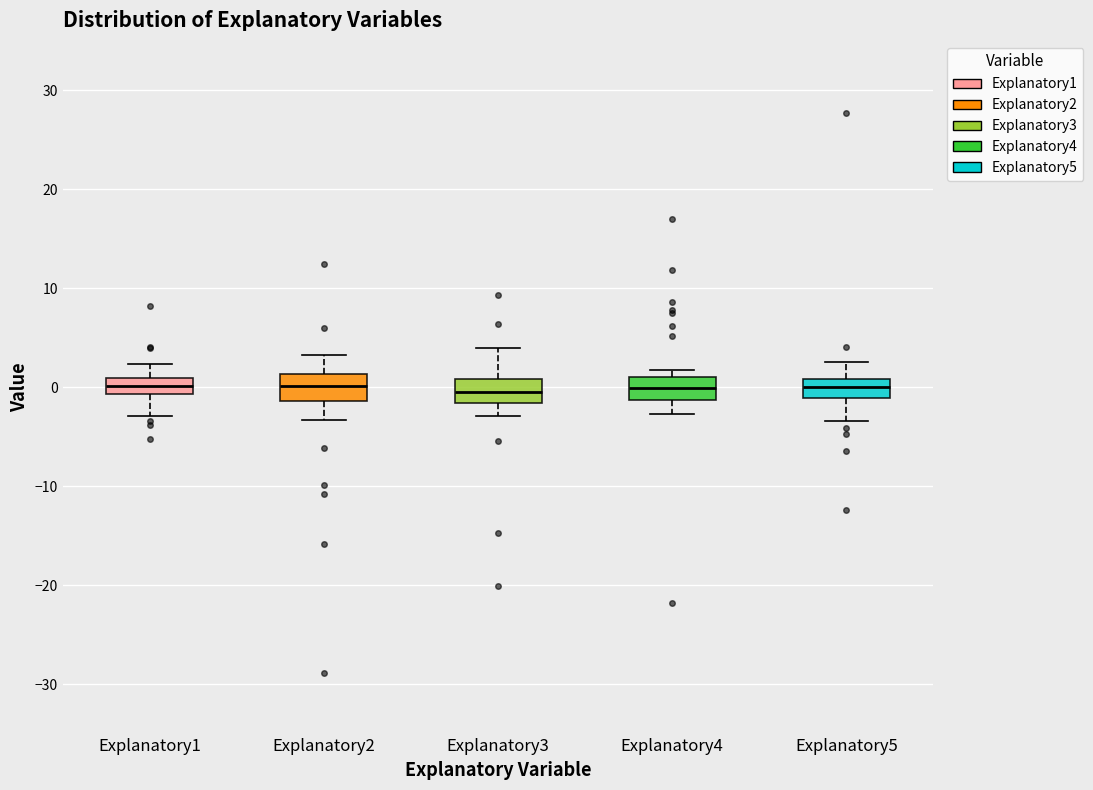

Reading left to right, transcribe this box plot: for each box, give where its median line is, the range the box spans, and where its two whiskers end, as read against the y-axis. The values are not printed on the chart, so give them approximately, as read against the axis.

Explanatory1: median 0, box -1 to 1, whiskers -3 to 2
Explanatory2: median 0, box -1 to 1, whiskers -3 to 3
Explanatory3: median -1, box -2 to 1, whiskers -3 to 4
Explanatory4: median 0, box -1 to 1, whiskers -3 to 2
Explanatory5: median 0, box -1 to 1, whiskers -3 to 3